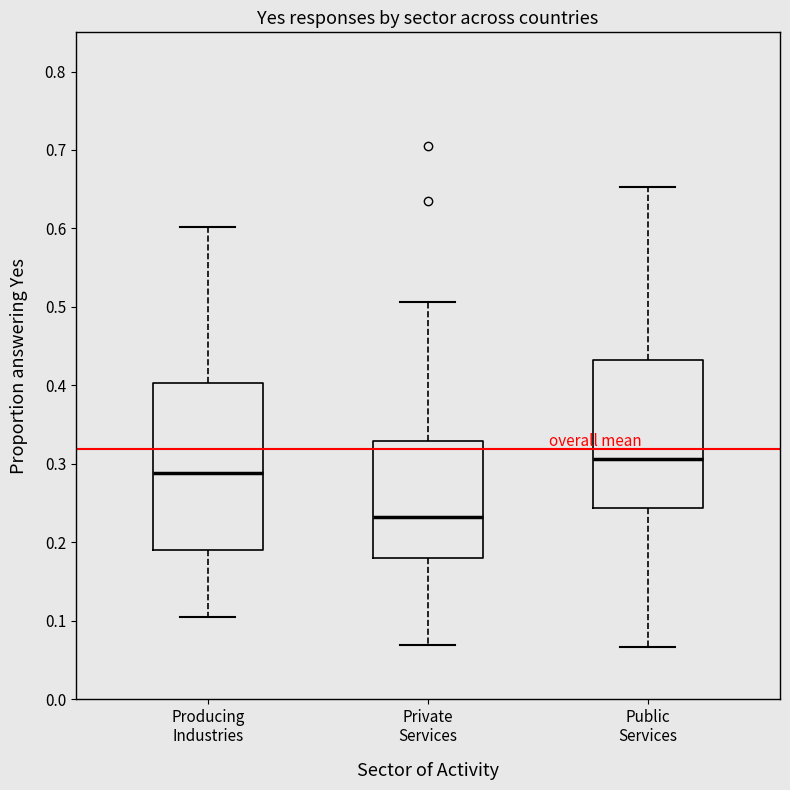

Reading left to right, transcribe this box plot: for each box, give where its median line is, the range the box spans, and where its two whiskers end, as read against the y-axis. The values are not printed on the chart, so give them approximately, as read against the axis.

Producing Industries: median 0.29, box 0.19 to 0.40, whiskers 0.10 to 0.60
Private Services: median 0.23, box 0.18 to 0.33, whiskers 0.07 to 0.51
Public Services: median 0.31, box 0.24 to 0.43, whiskers 0.07 to 0.65